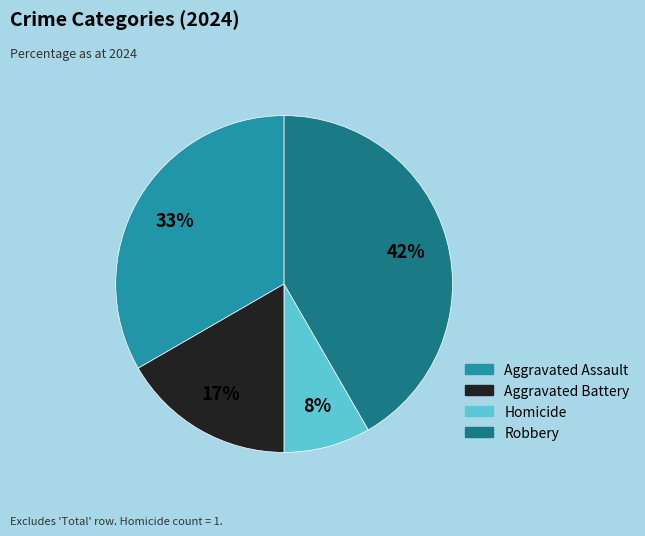

Rank the categories by value from highest to lowest.

Robbery, Aggravated Assault, Aggravated Battery, Homicide